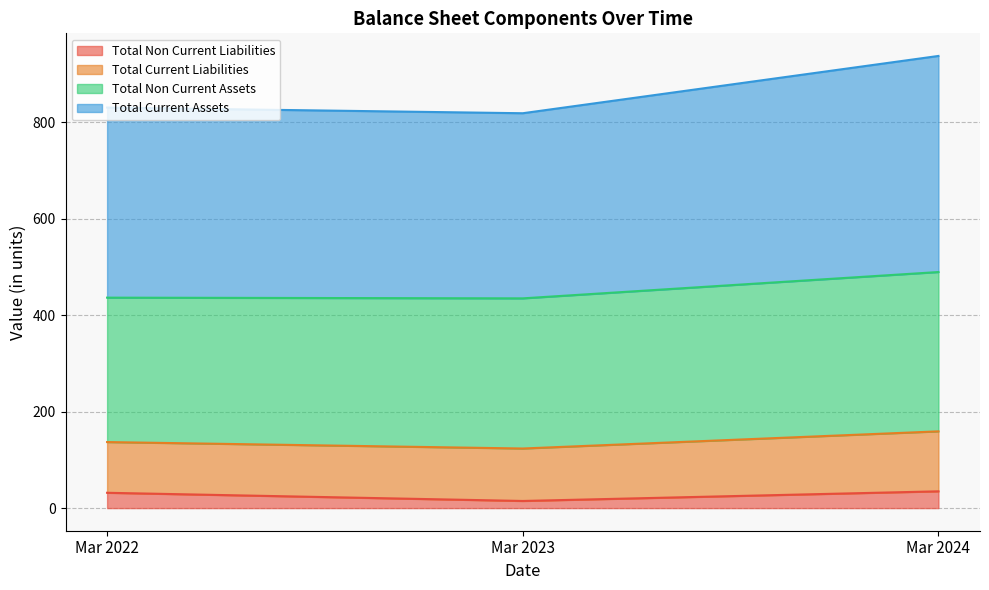

The value of Total Current Assets at Mar 2022 is 1239.1. True or false?

False